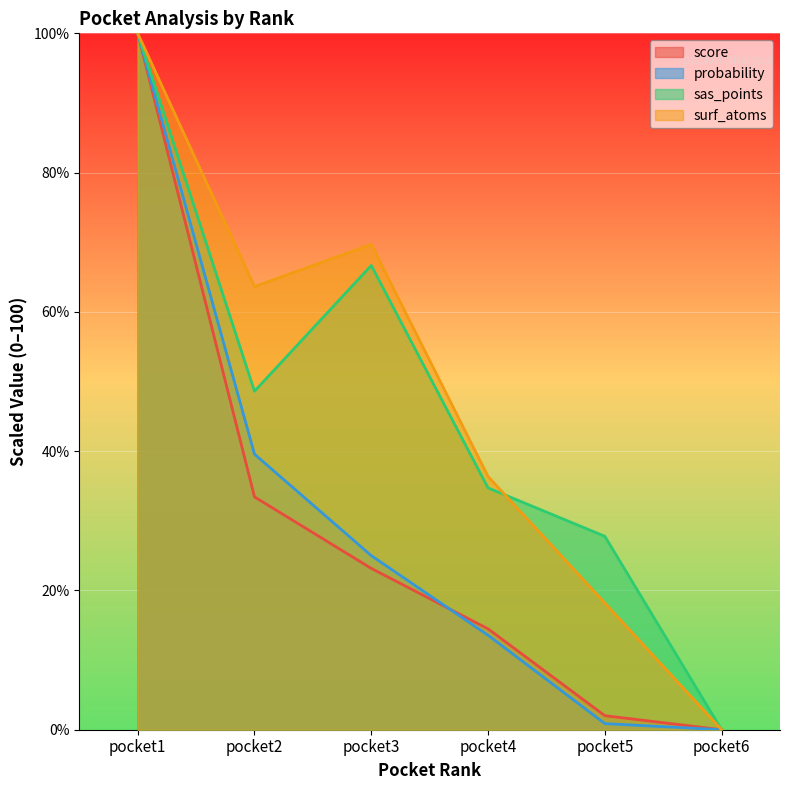

Reading left to right, list all the values displayed in this chart.

score: pocket1=100.0	pocket2=33.4	pocket3=23.2	pocket4=14.5	pocket5=2.0	pocket6=0.0
probability: pocket1=100.0	pocket2=39.6	pocket3=25.0	pocket4=13.6	pocket5=0.9	pocket6=0.0
sas_points: pocket1=100.0	pocket2=48.6	pocket3=66.7	pocket4=34.7	pocket5=27.8	pocket6=0.0
surf_atoms: pocket1=100.0	pocket2=63.6	pocket3=69.7	pocket4=36.4	pocket5=18.2	pocket6=0.0